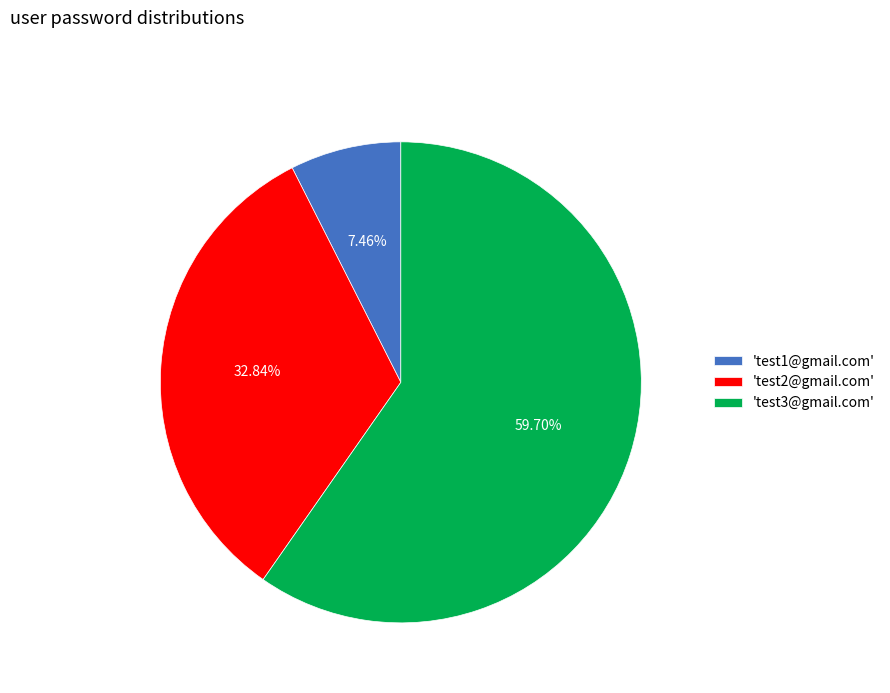

Is 'test3@gmail.com' the majority of the pie?

Yes